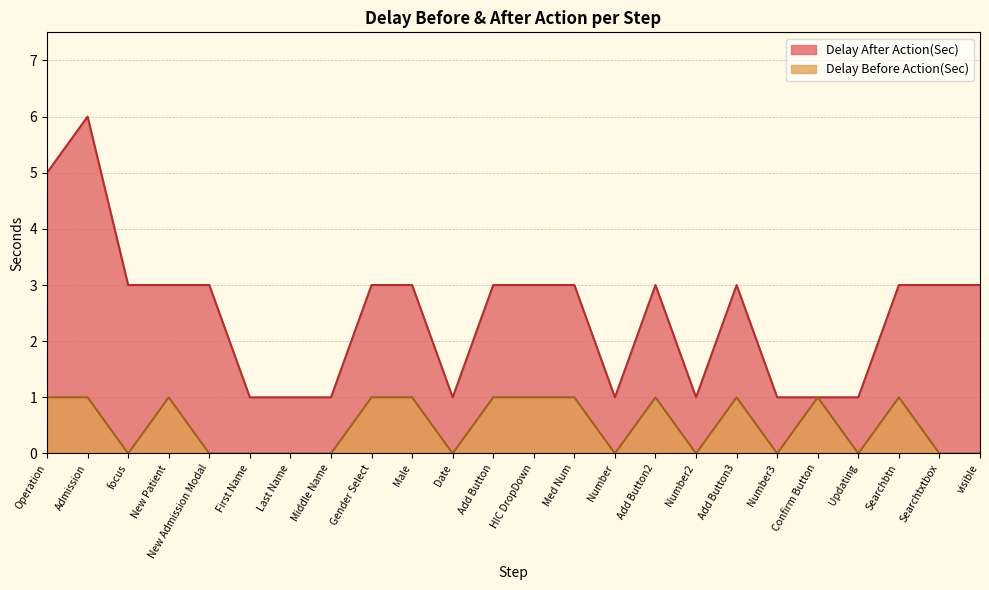

Count the Delay Before Action(Sec) values in the range 0 to 1.

24